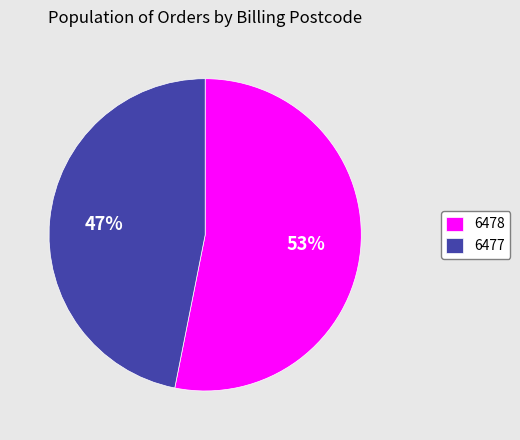

Rank the categories by value from highest to lowest.

6478, 6477